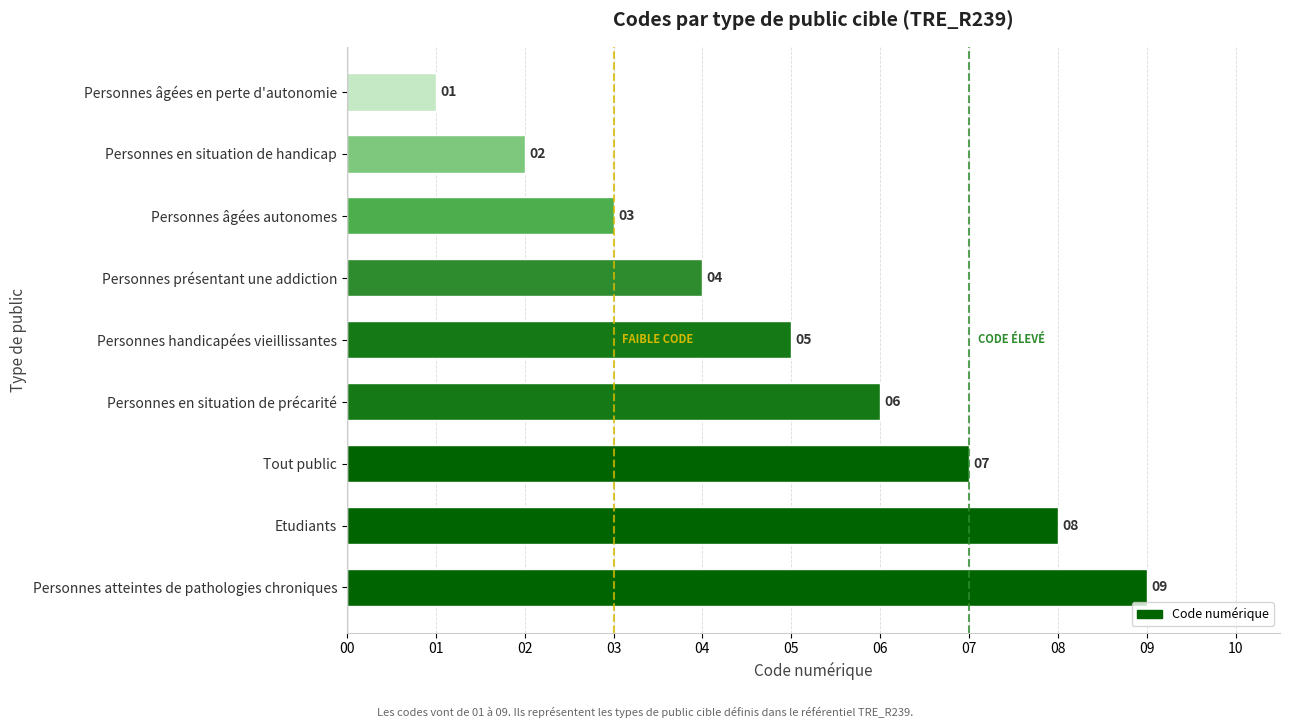

What is the difference between the second highest and minimum values?

7